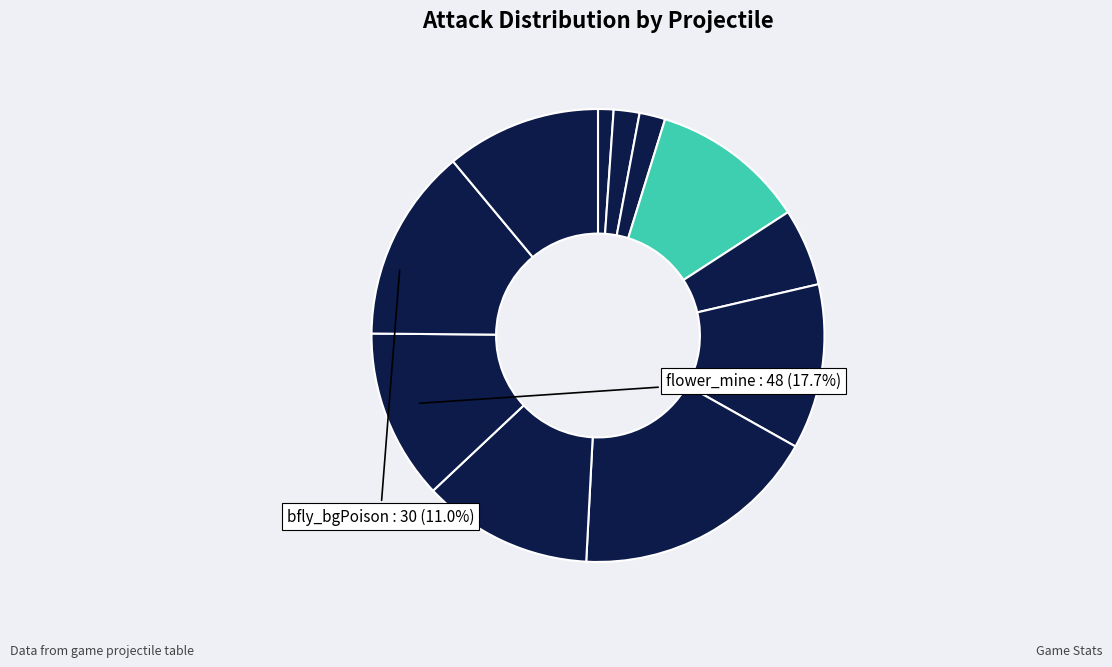

How many segments does this pie chart have?

11